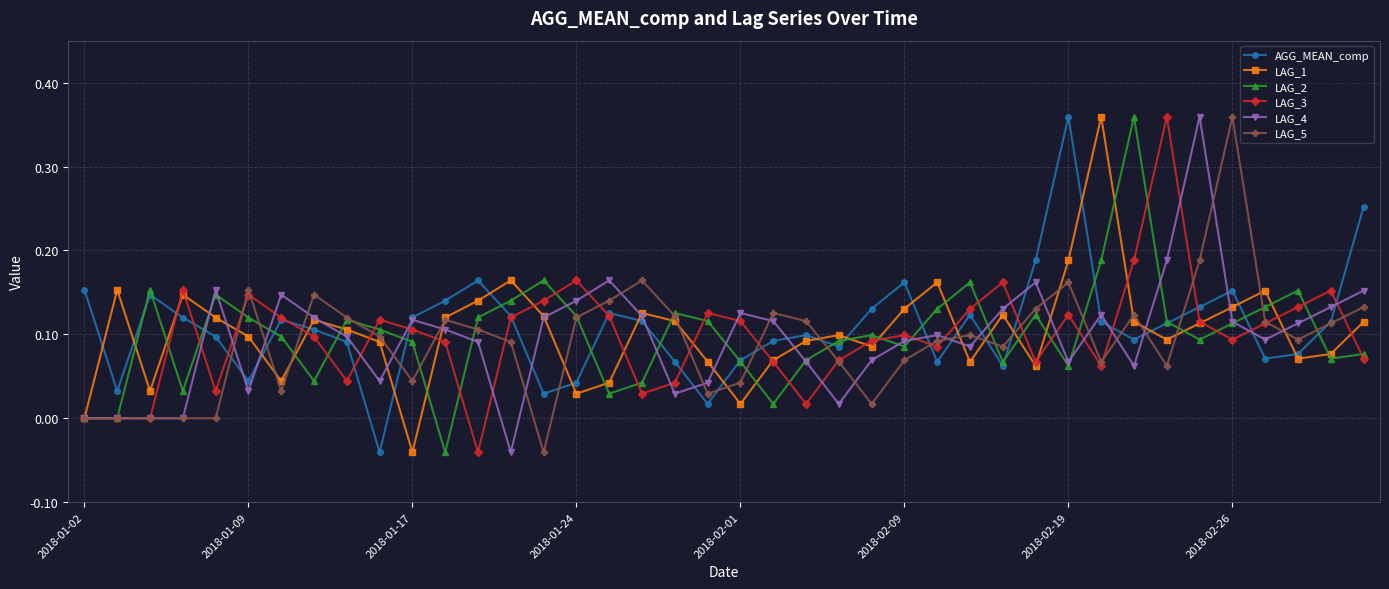

Count the number of categories in the chart.

40